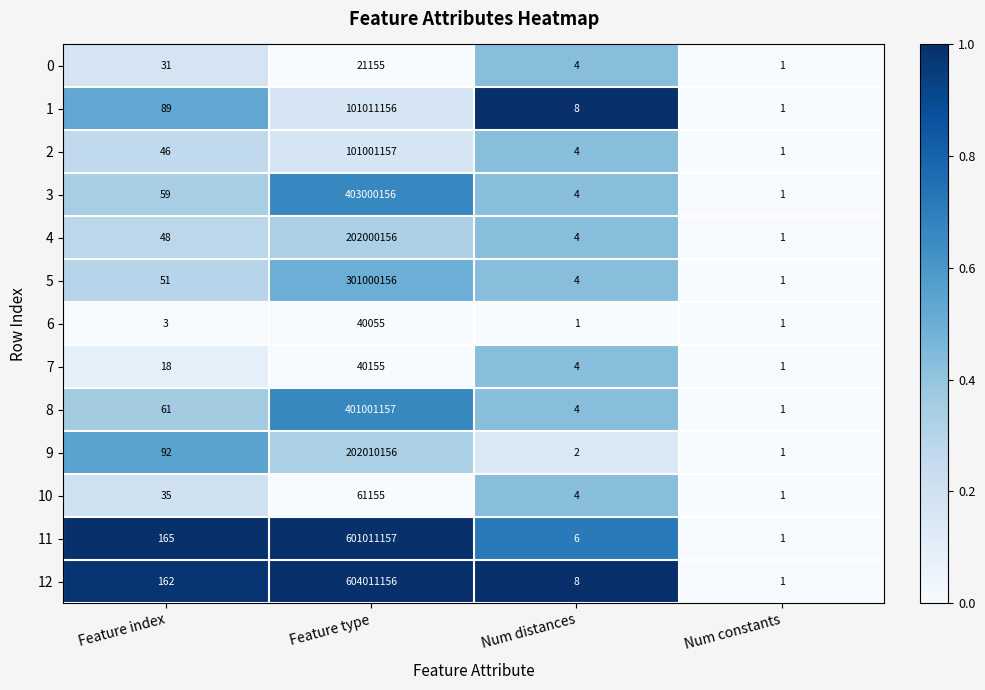

The 4 series shows 5 at Num distances. True or false?

False